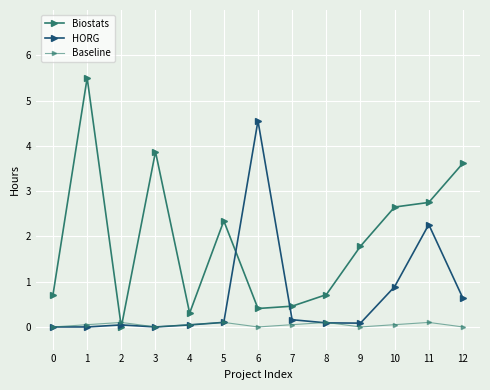

Reading right to left, what are all the values shown in this chart?

Biostats: 12=3.6	11=2.8	10=2.6	9=1.8	8=0.7	7=0.5	6=0.4	5=2.3	4=0.3	3=3.9	2=0.0	1=5.5	0=0.7
HORG: 12=0.6	11=2.3	10=0.9	9=0.1	8=0.1	7=0.2	6=4.6	5=0.1	4=0.0	3=0.0	2=0.0	1=0.0	0=0.0
Baseline: 12=0.0	11=0.1	10=0.1	9=0.0	8=0.1	7=0.1	6=0.0	5=0.1	4=0.1	3=0.0	2=0.1	1=0.1	0=0.0